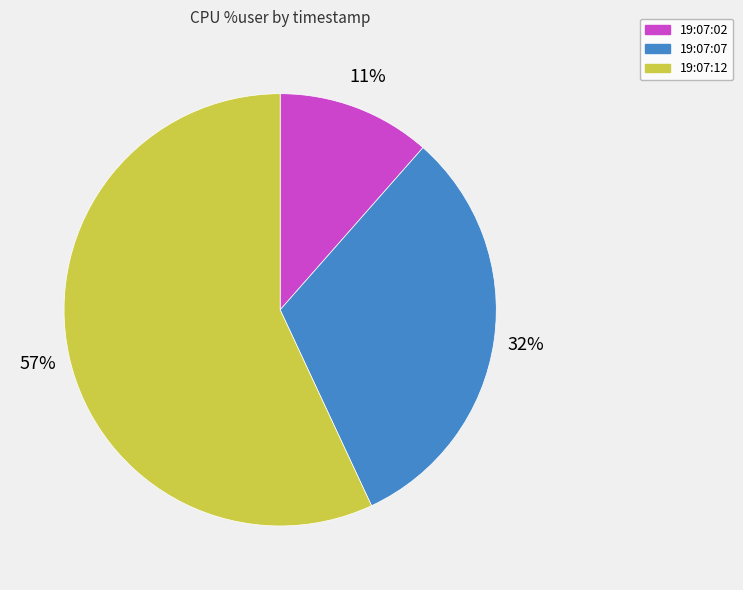

Is there a majority slice in this chart?

Yes